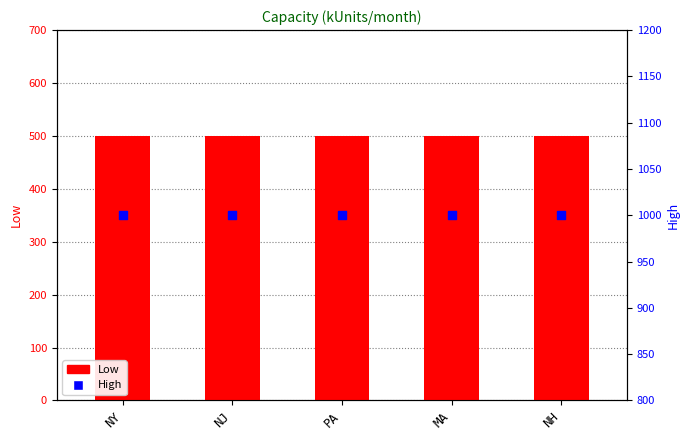

Which series has the largest Y range (max minus min)?

Low